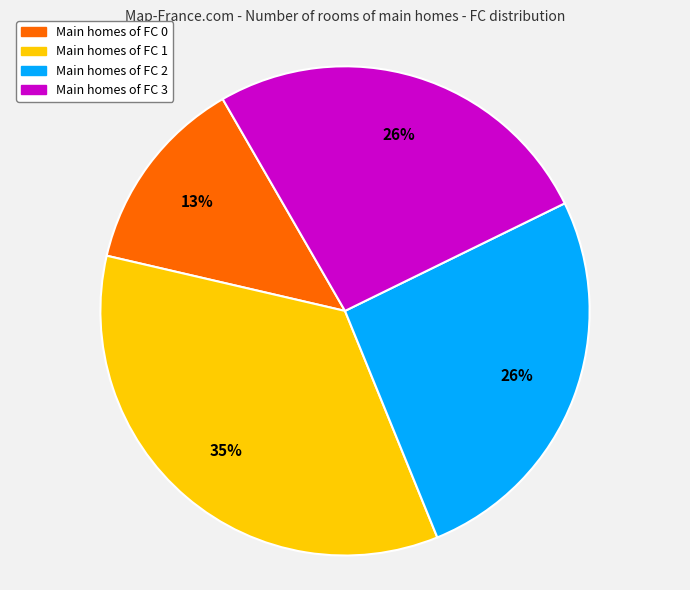

Count the number of slices in the pie.

4